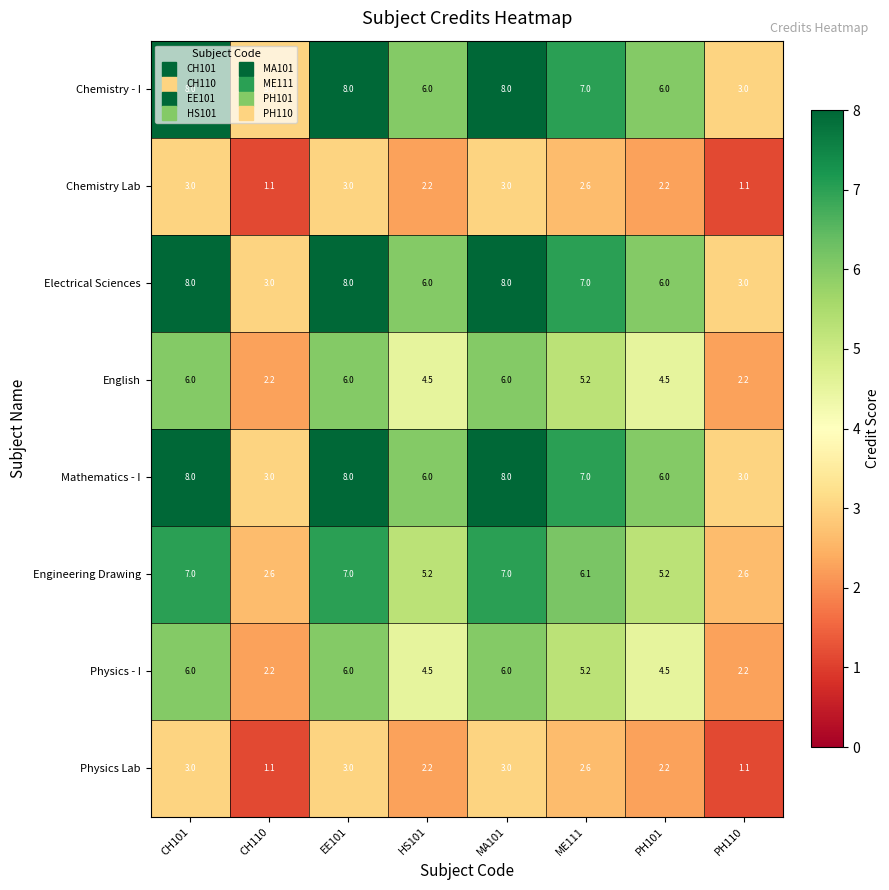

How many Physics Lab values are between 2 and 3?

6